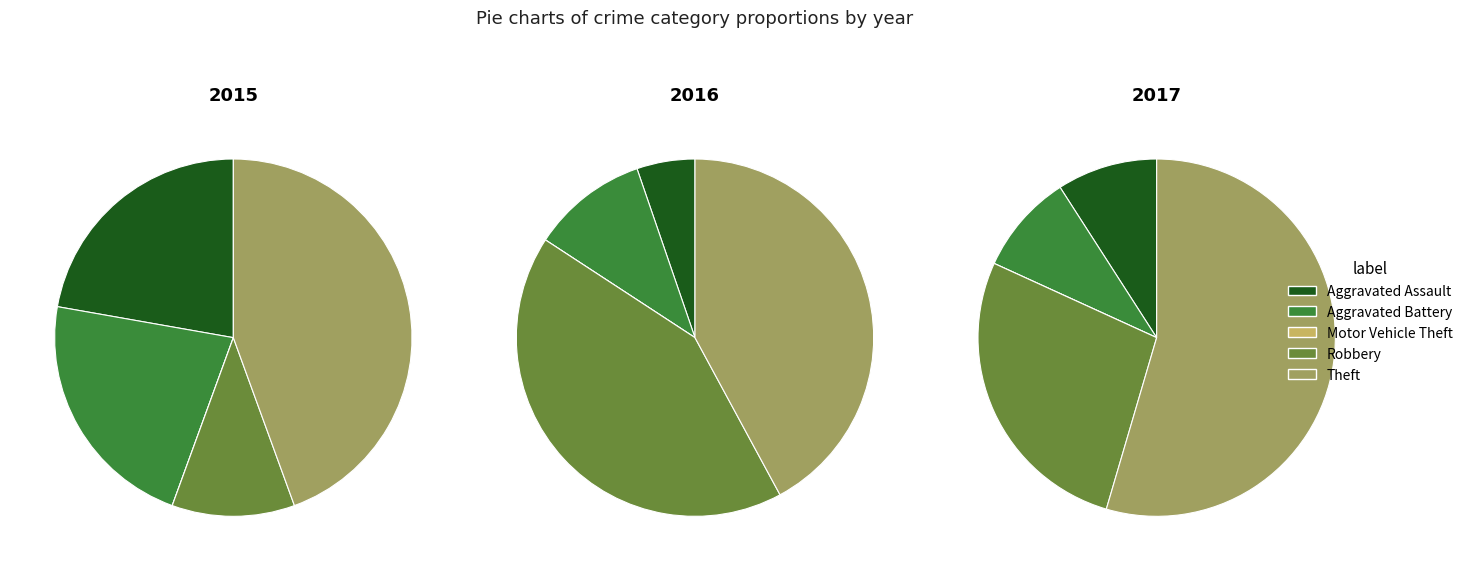

To the nearest percent, what is the combined percentage of values_2015 and values_2016?

44%